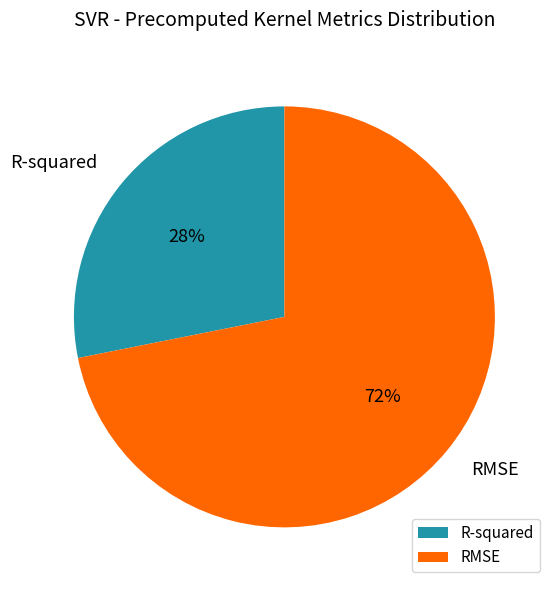

Does R-squared represent more than half of the total?

No